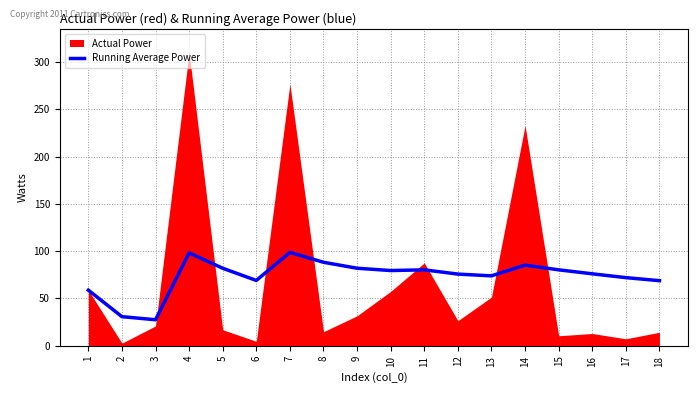

True or false: Running Average Power has a value of 75.8 at 12.

True